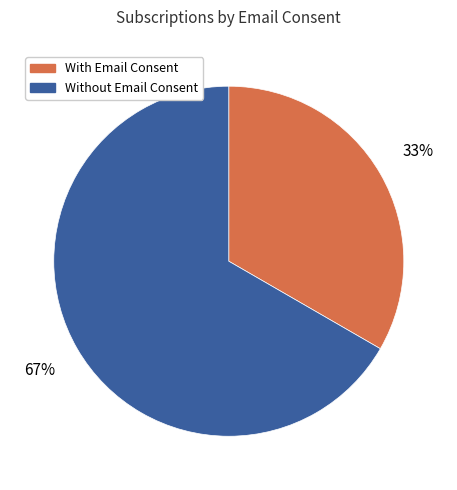

Between With Email Consent and Without Email Consent, which is larger?

Without Email Consent